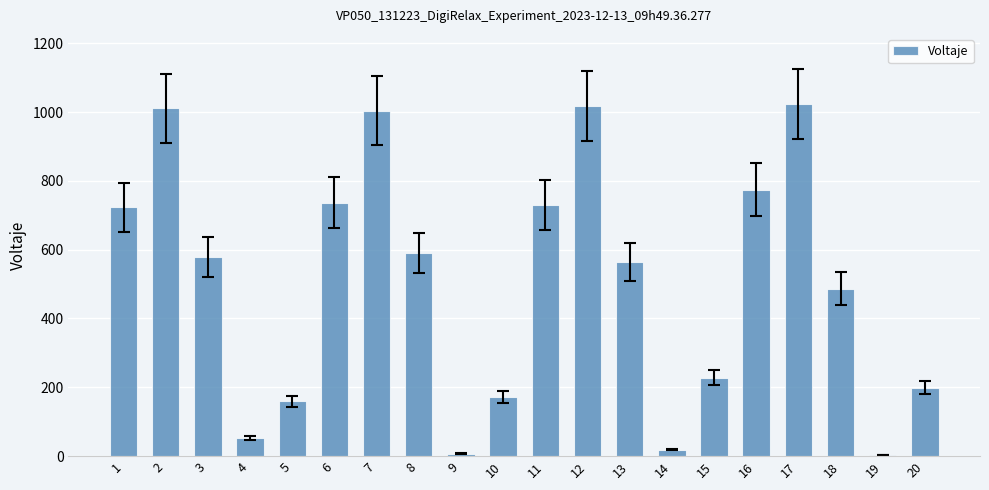

Is it true that the value at 6 is 241?

False